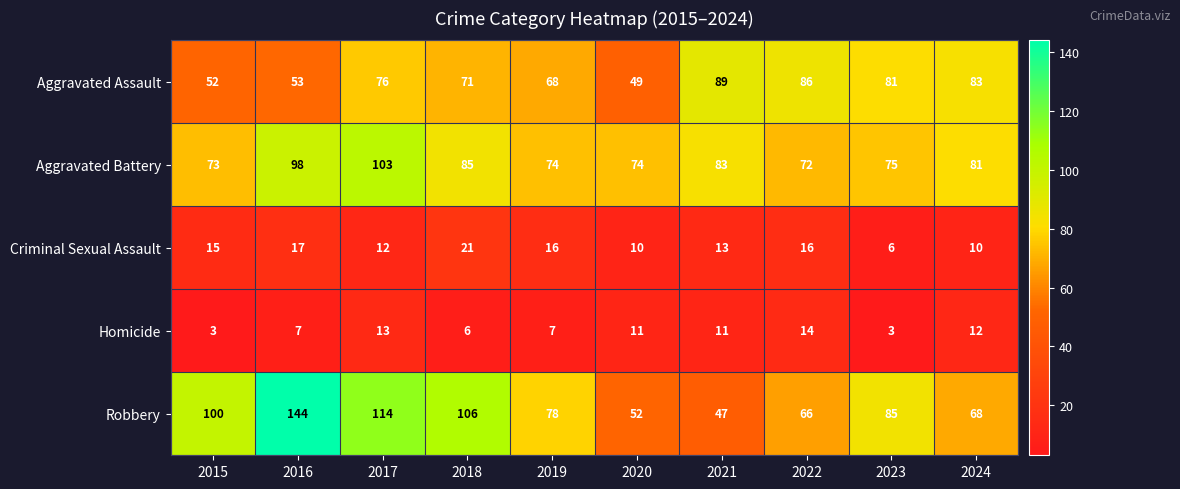

What is the average value of the Aggravated Assault series?

71